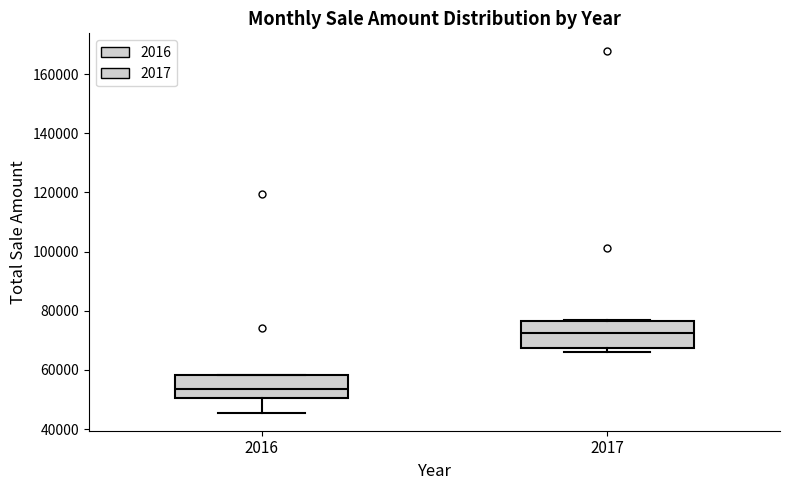

Which box's median line is the lowest?

2016